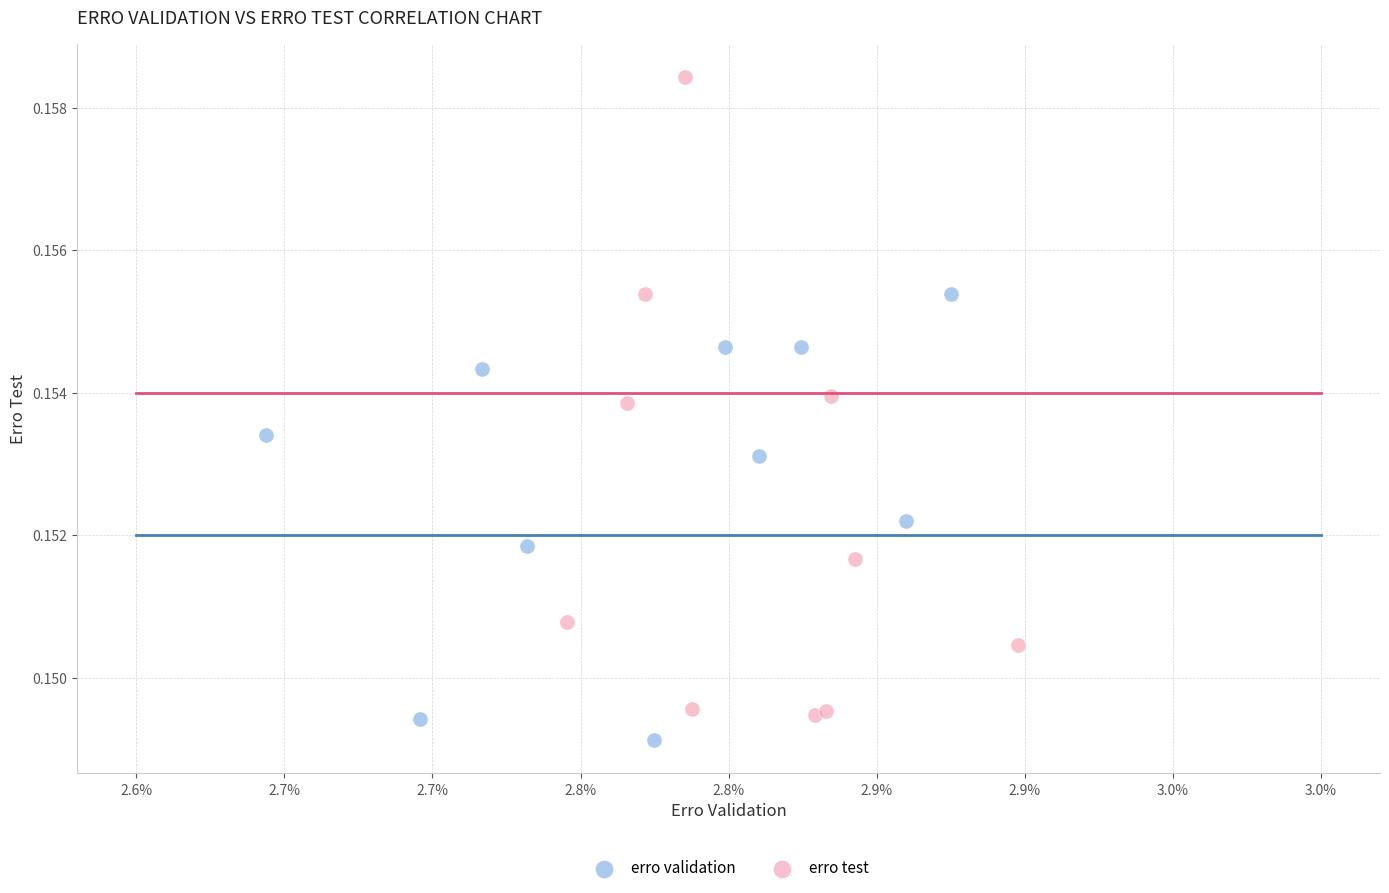

Which series contains the highest Y value?

erro test